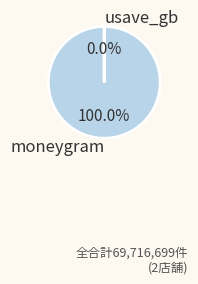

Which slice is the largest?

moneygram